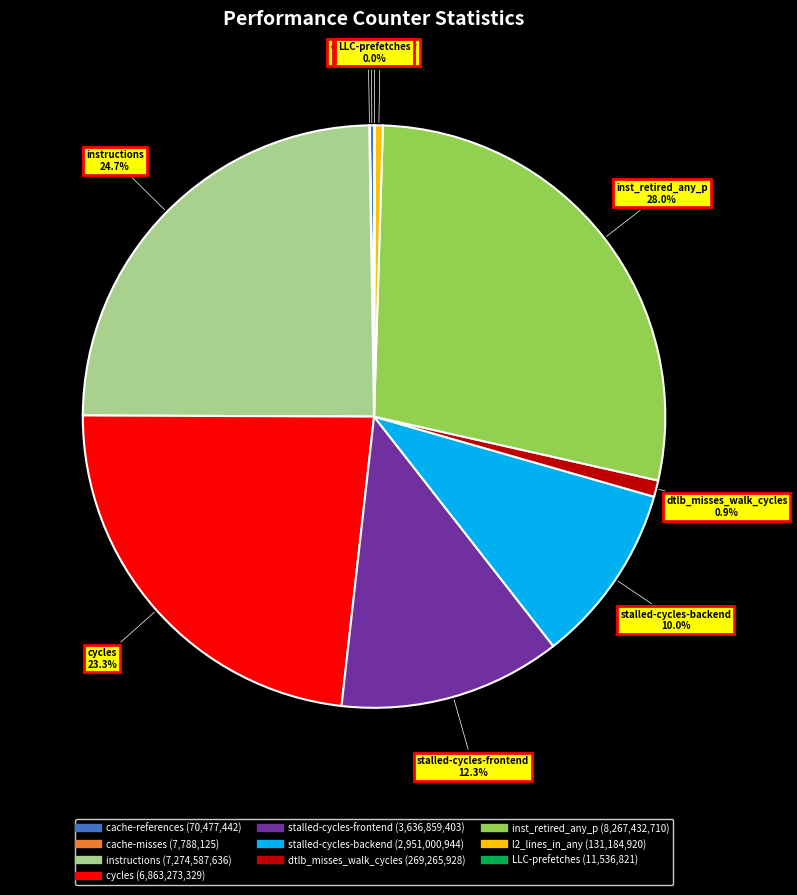

The cycles slice represents 11% of the pie. True or false?

False